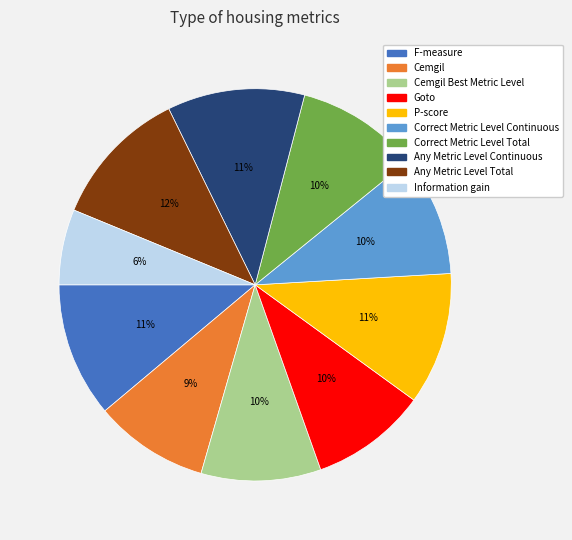

To the nearest percent, what is the average slice percentage?

10%